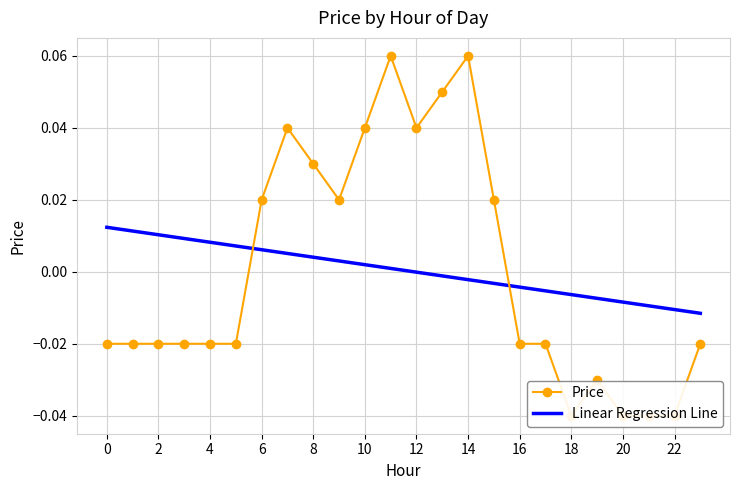

Which series has the largest range (max minus min)?

Price